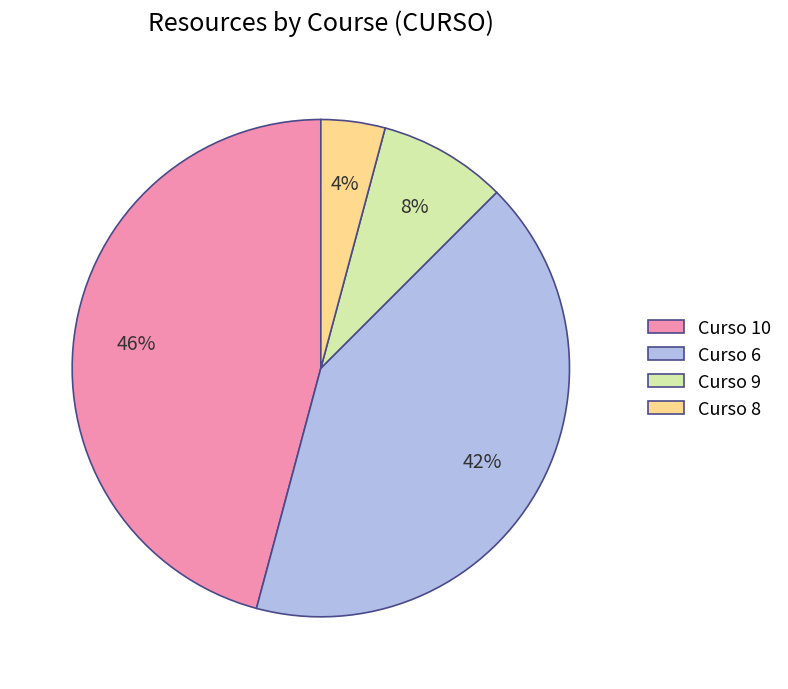

To the nearest percent, what is the average slice percentage?

25%